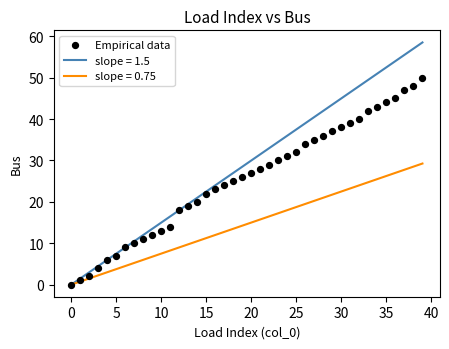

What is the range of Y values (max minus min)?

50